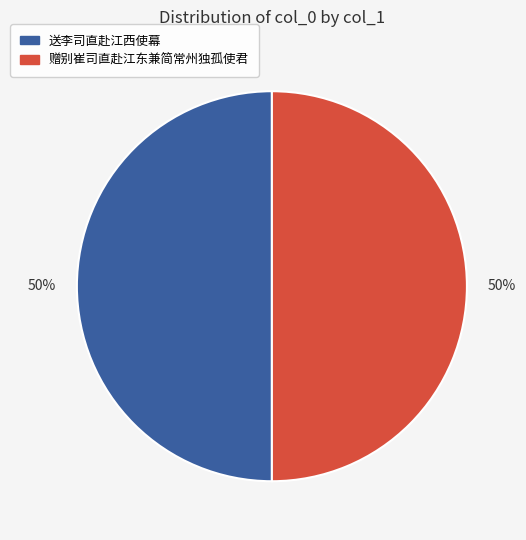

Is it true that 送李司直赴江西使幕 is 50% of the pie?

True